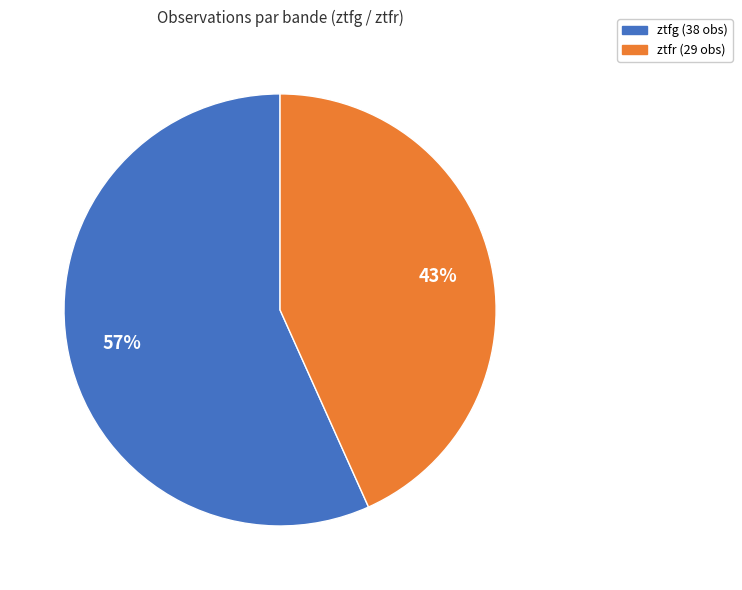

Does any single category account for the majority?

Yes